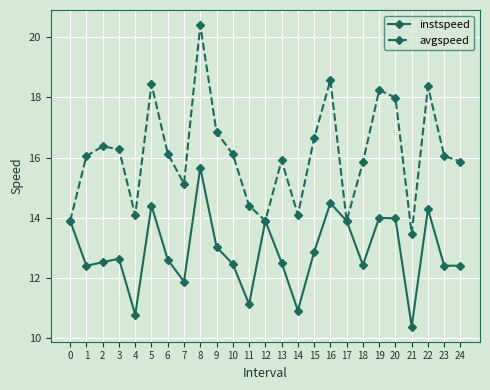

What is the lowest value of the instspeed series?

10.4